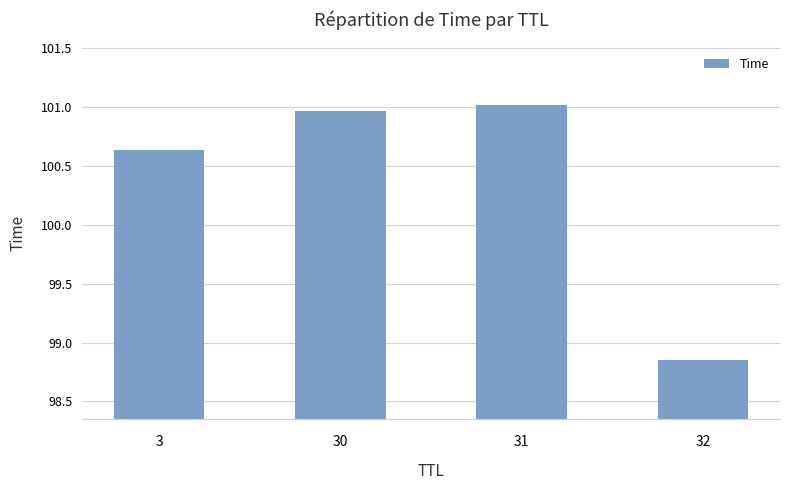

The value at 30 is 101.0. True or false?

True